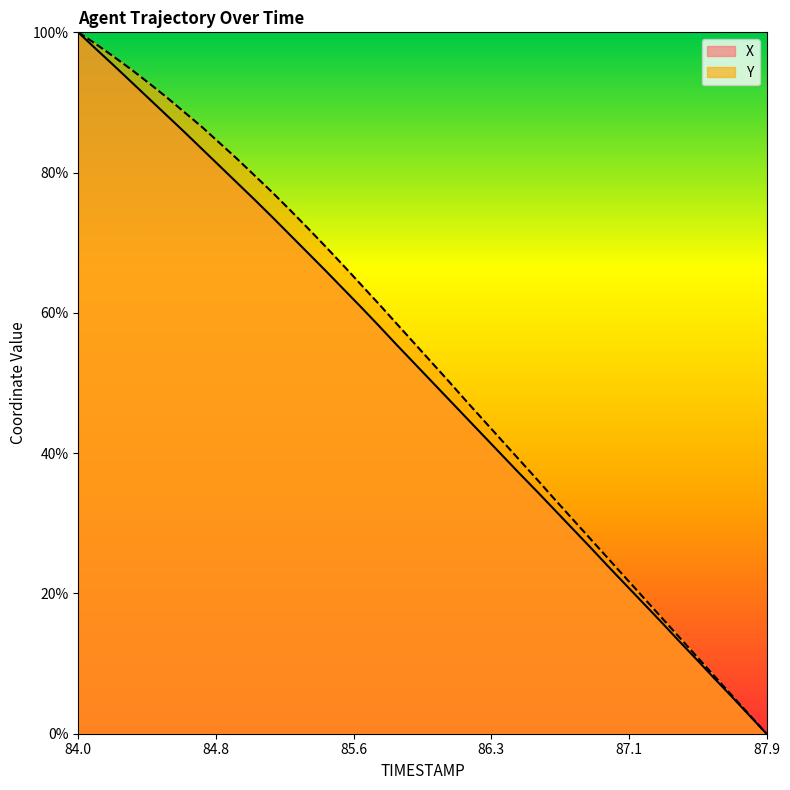

Between 85.4 and 86.2, which series saw the biggest shift?

Y